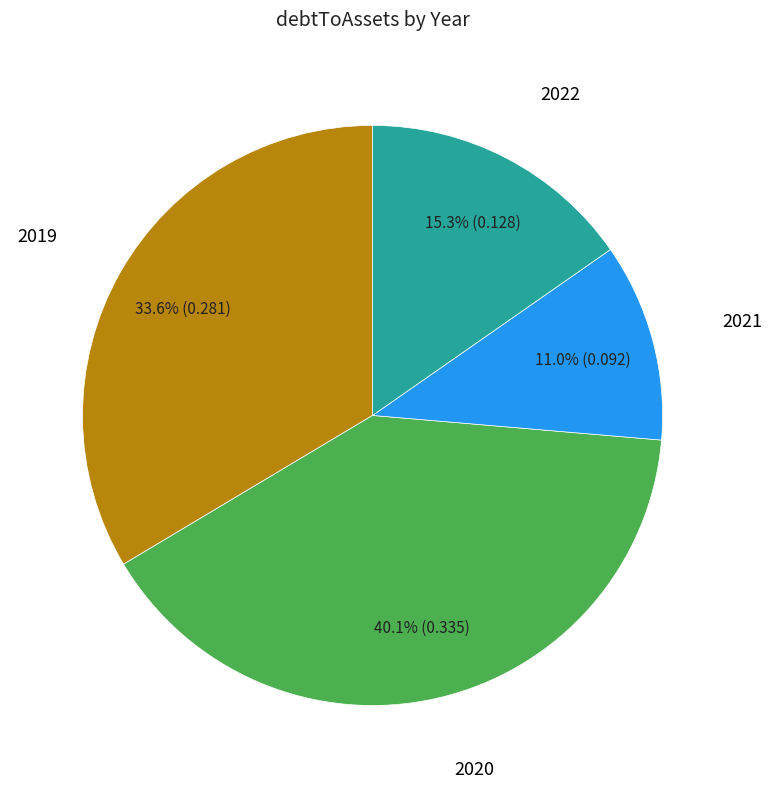

Does any single category account for the majority?

No